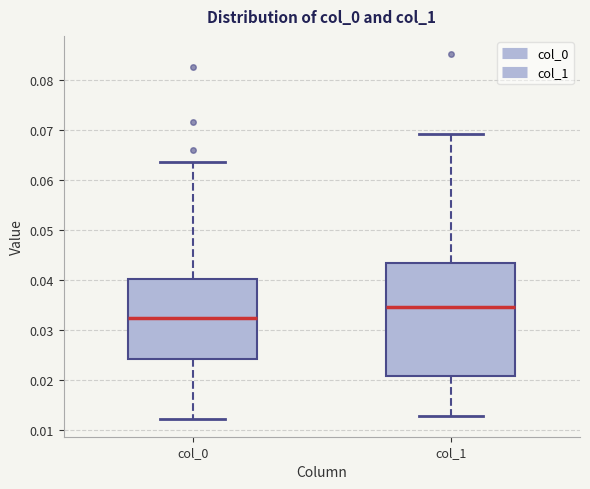

Which box's median line is the lowest?

col_0